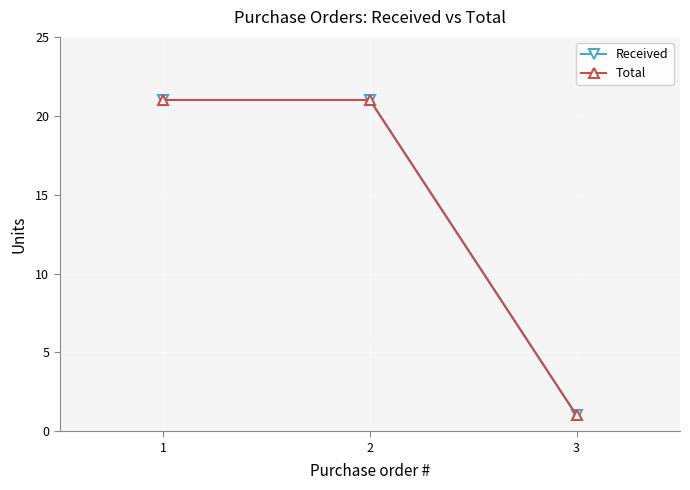

The value of Total at 2 is 15. True or false?

False